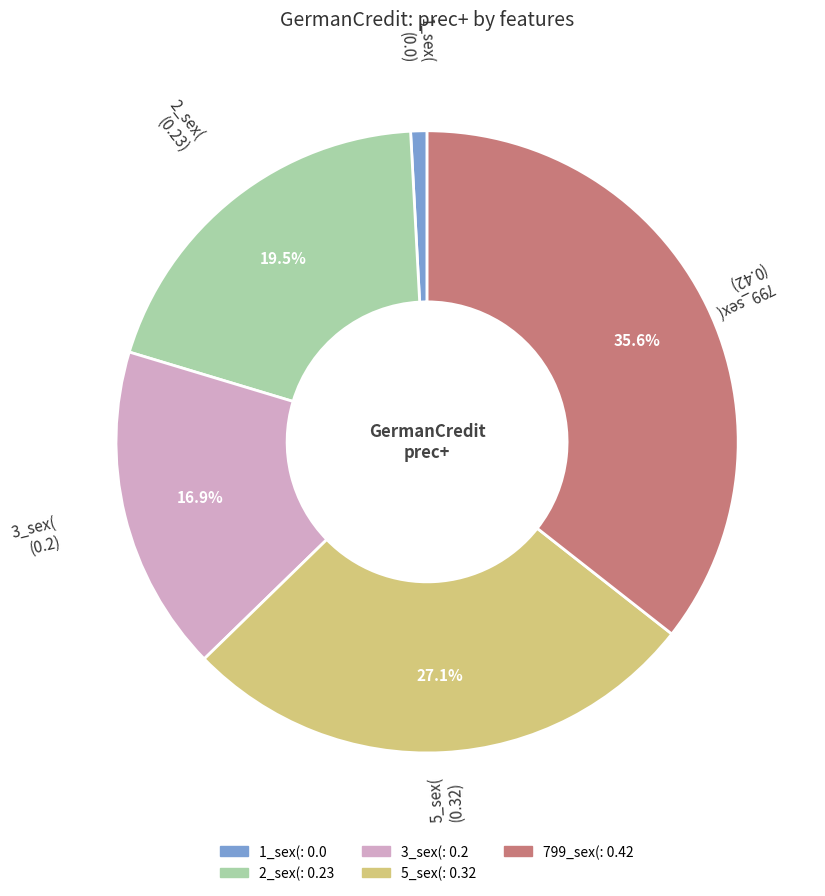

Rank the categories by value from lowest to highest.

1_sex(, 3_sex(, 2_sex(, 5_sex(, 799_sex(